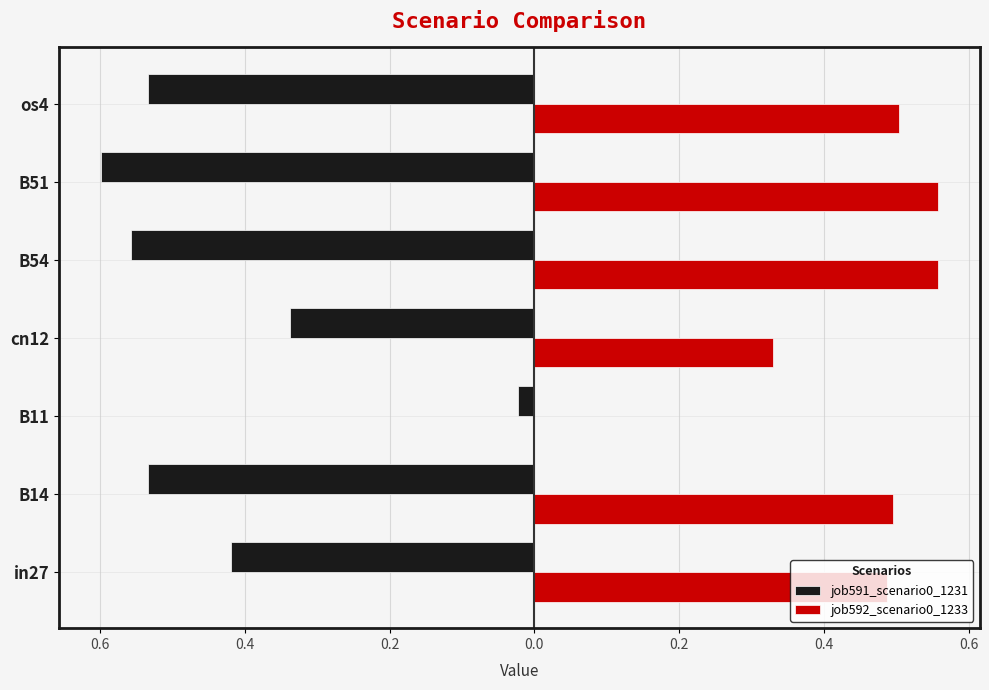

What are all the series names shown in the legend?

job591_scenario0_1231, job592_scenario0_1233